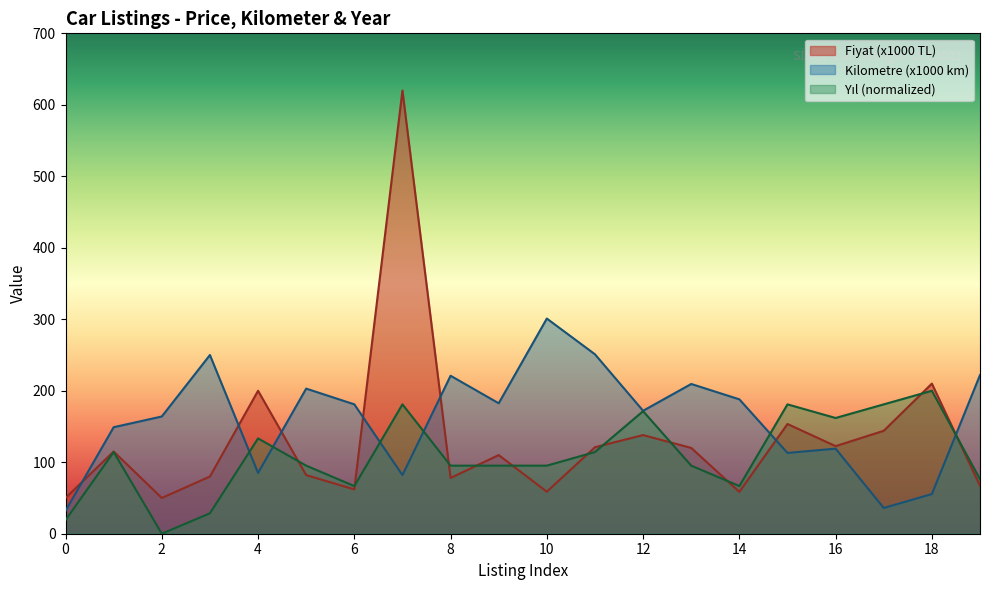

Where does the Kilometre (x1000 km) series first go above 181?

3